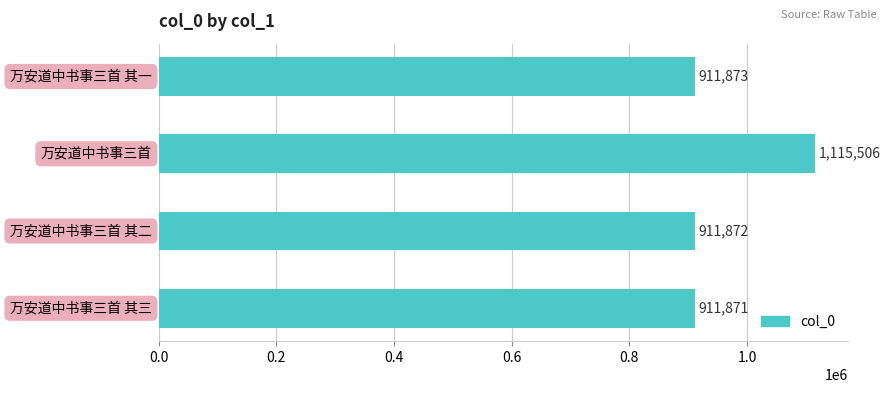

What is the sum of all values?

3851122